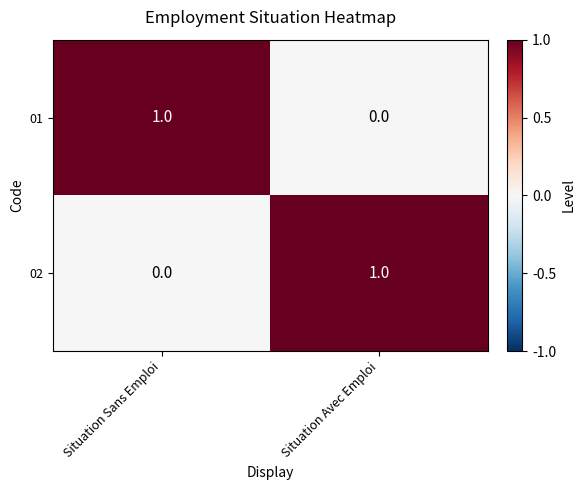

What is the maximum value shown in the chart?

1